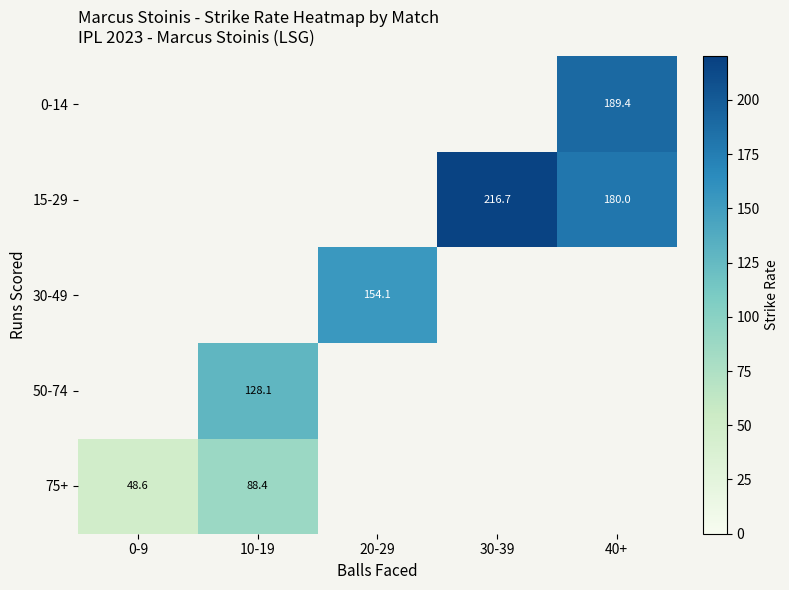

Is the value of 15-29 at 40+ greater than the value of 50-74 at 30-39?

No